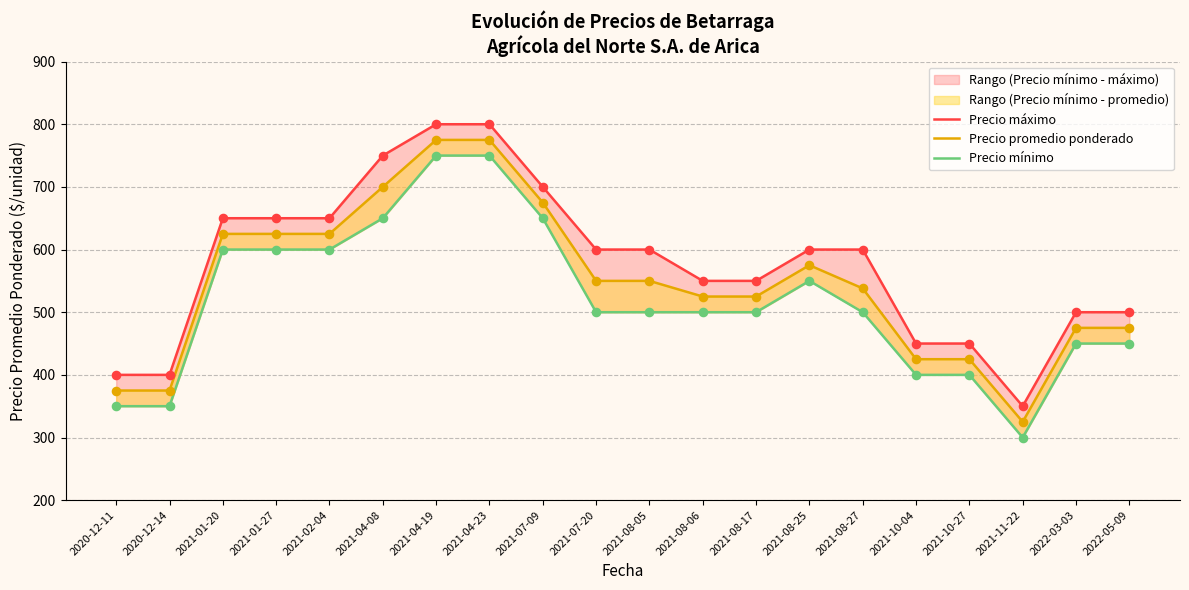

Which series has the largest total across all categories?

Precio máximo